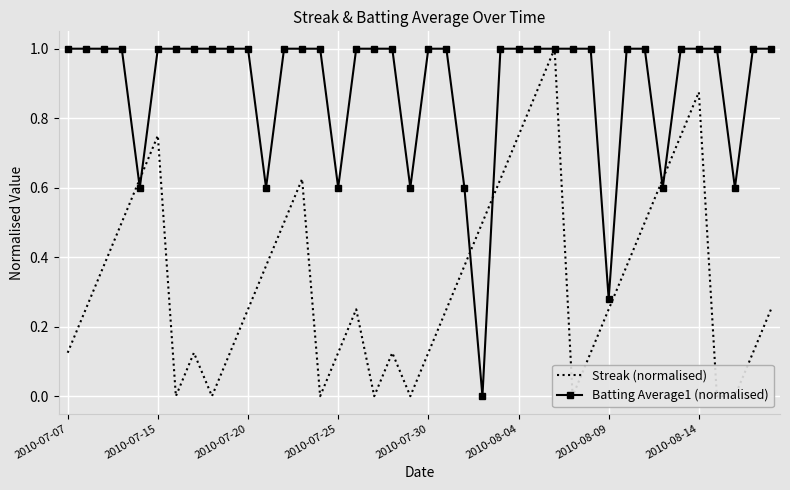

True or false: Batting Average1 (normalised) has a value of 1.8 at 2010-08-14.

False